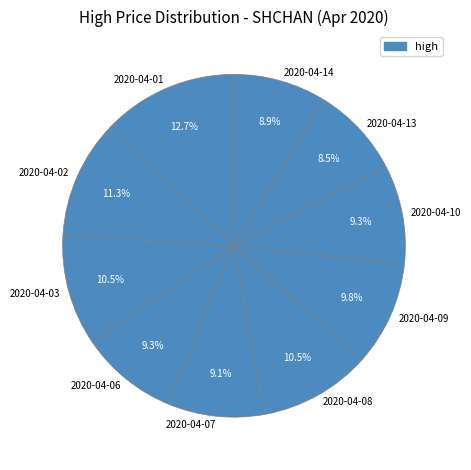

The 2020-04-02 slice represents 11% of the pie. True or false?

True